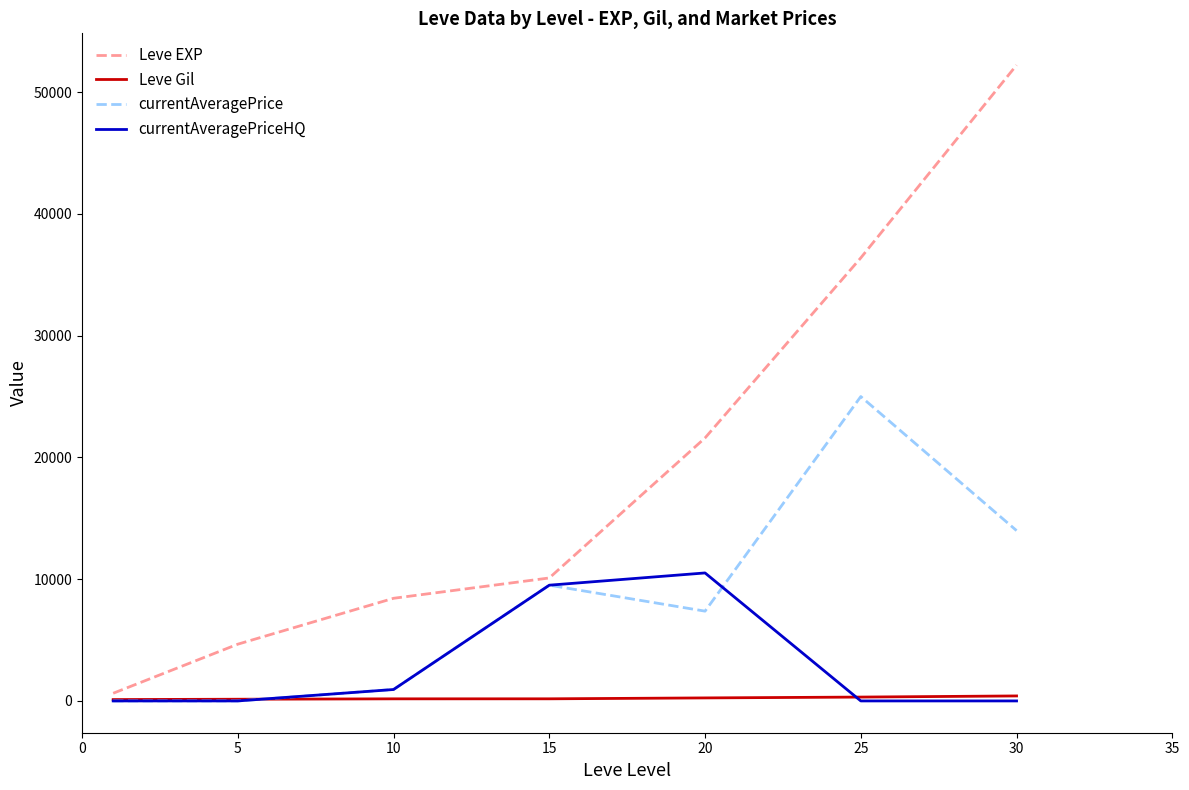

Does the chart have visible grid lines?

No